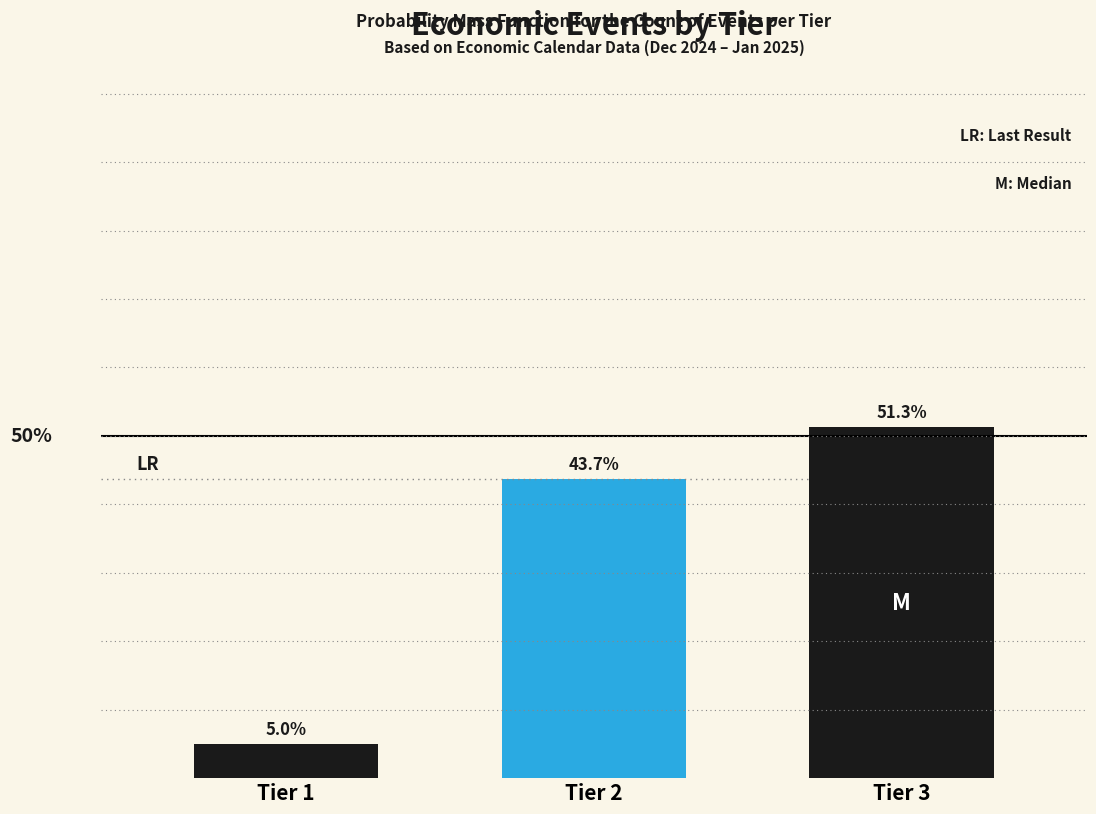

List the labels in order of value, largest first.

Tier 3, Tier 2, Tier 1